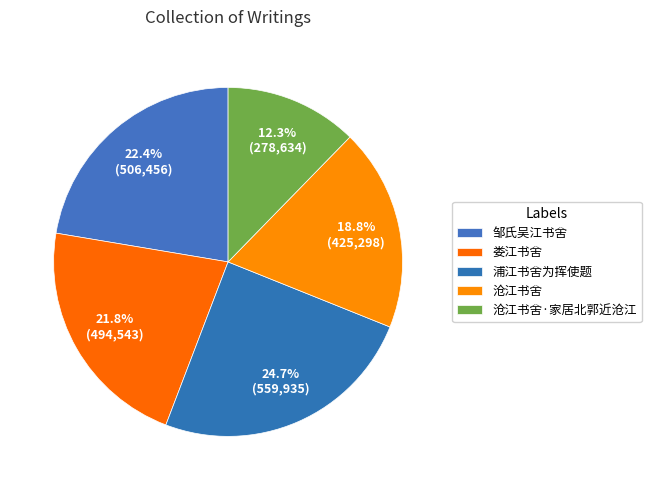

Is it true that 沧江书舍·家居北郭近沧江 is 25% of the pie?

False